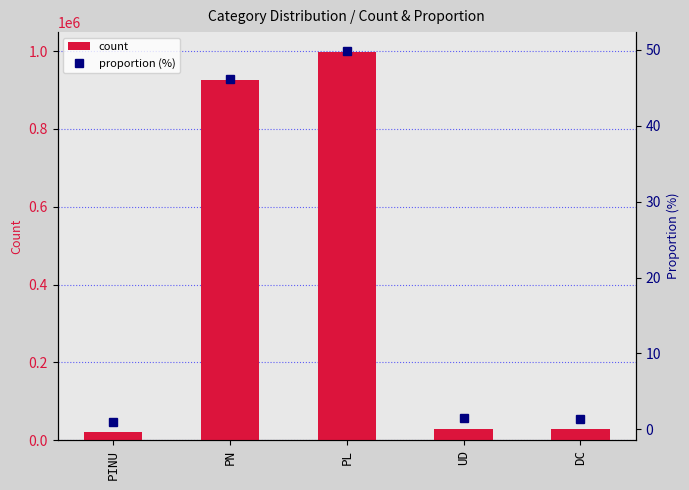

Does the chart contain stacked bars?

No